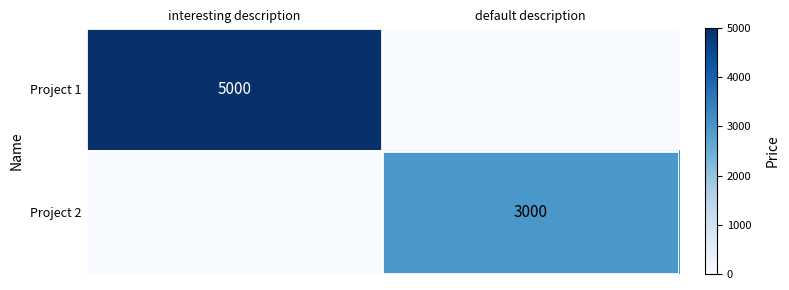

The value of Project 1 at interesting description is 2027. True or false?

False